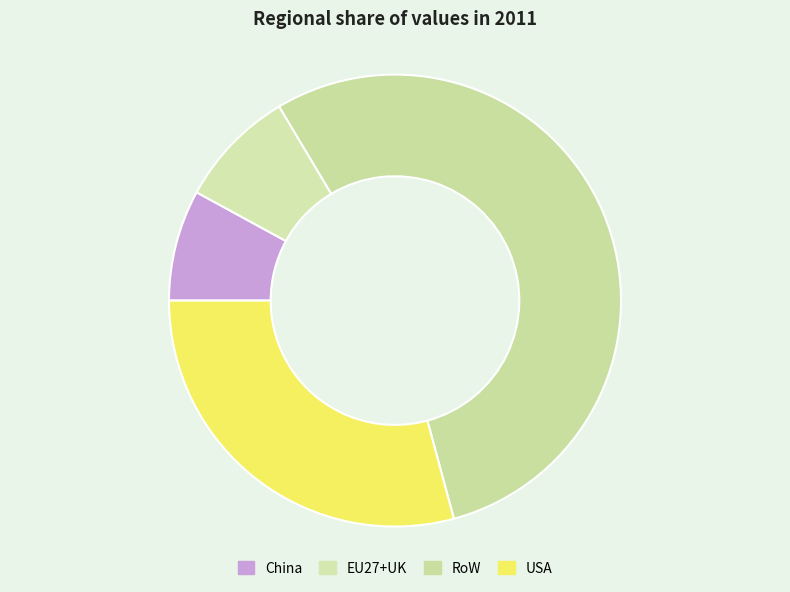

Is it true that EU27+UK is 8% of the pie?

True